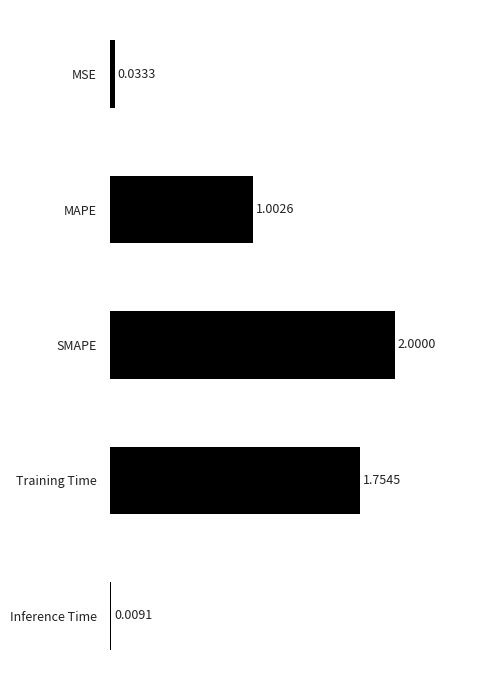

At which category does the chart reach its peak across all series?

SMAPE